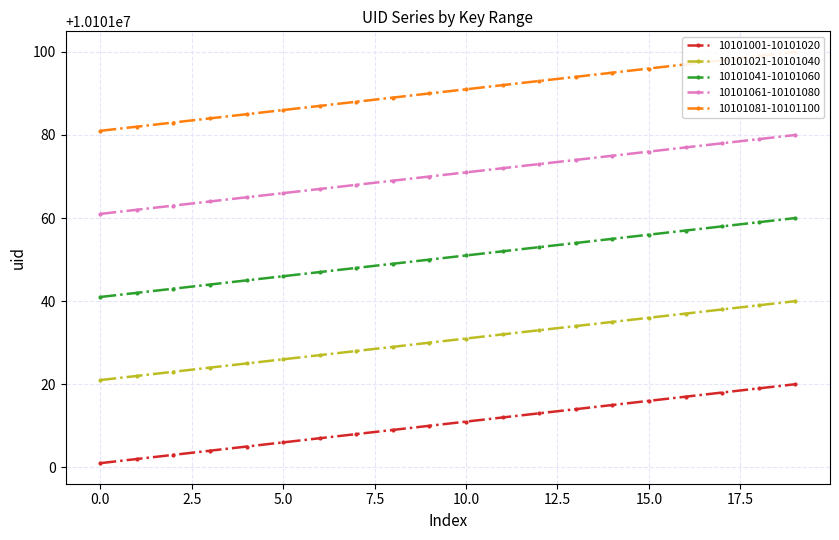

At how many categories does at least one series exceed 10101065?

20